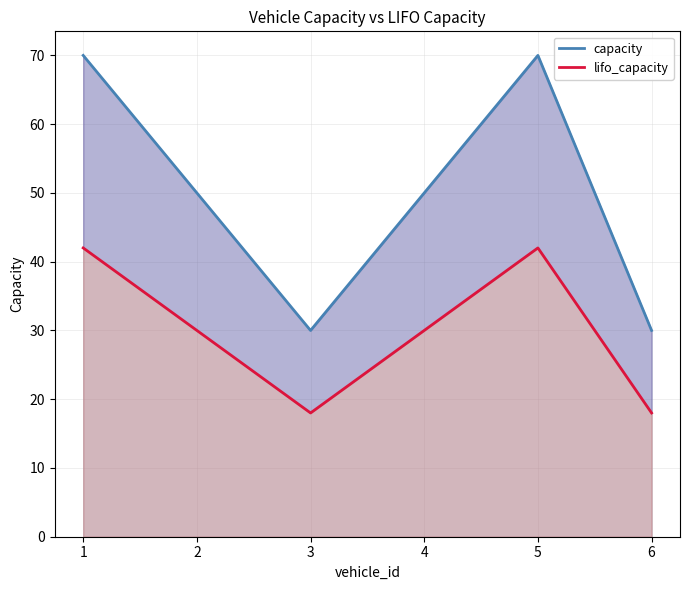

At which category does the chart reach its minimum across all series?

3